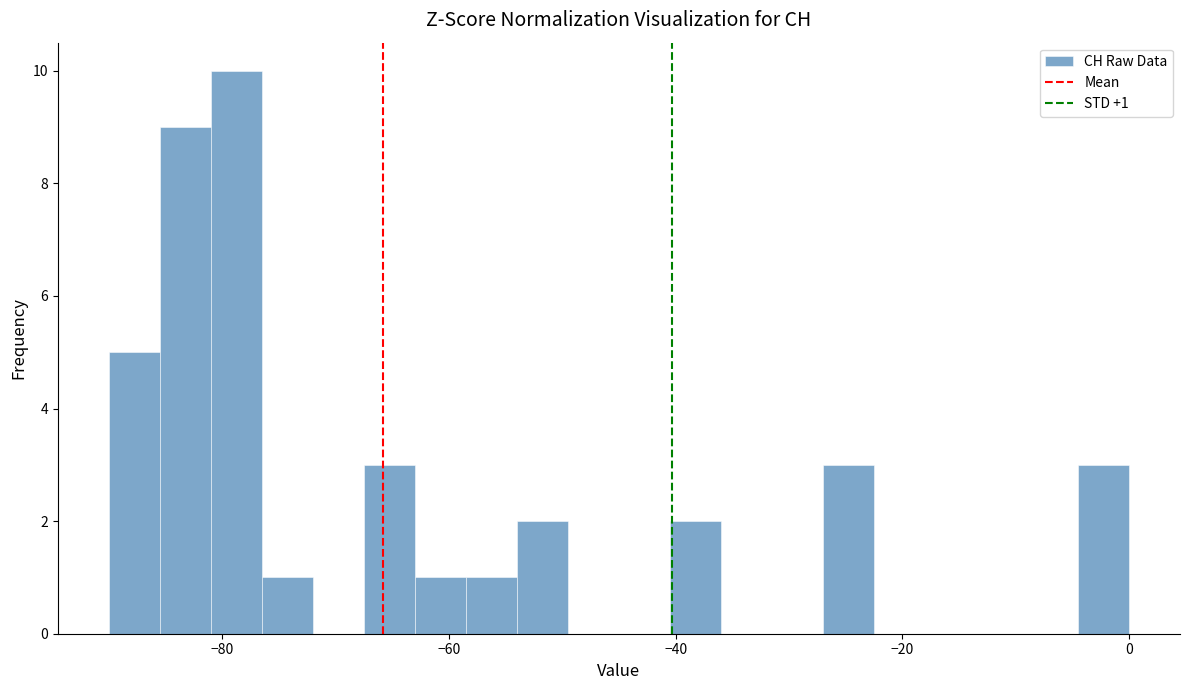

Around what value on the x-axis is the tallest bar? Give the approximate position of its centre, as read against the axis.

-78